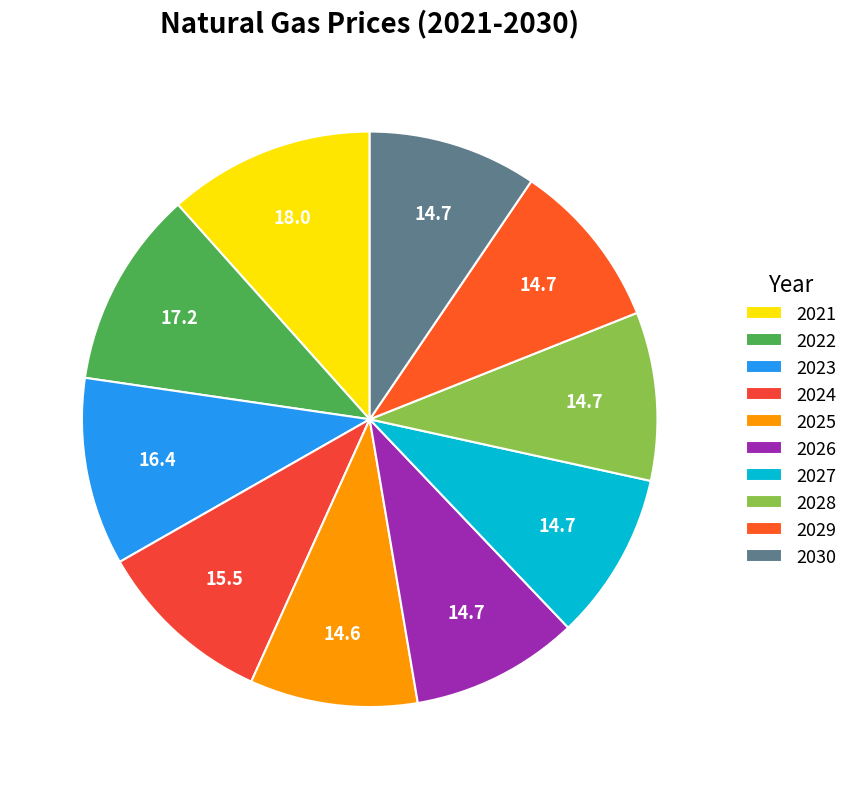

How many slices are in this pie chart?

10